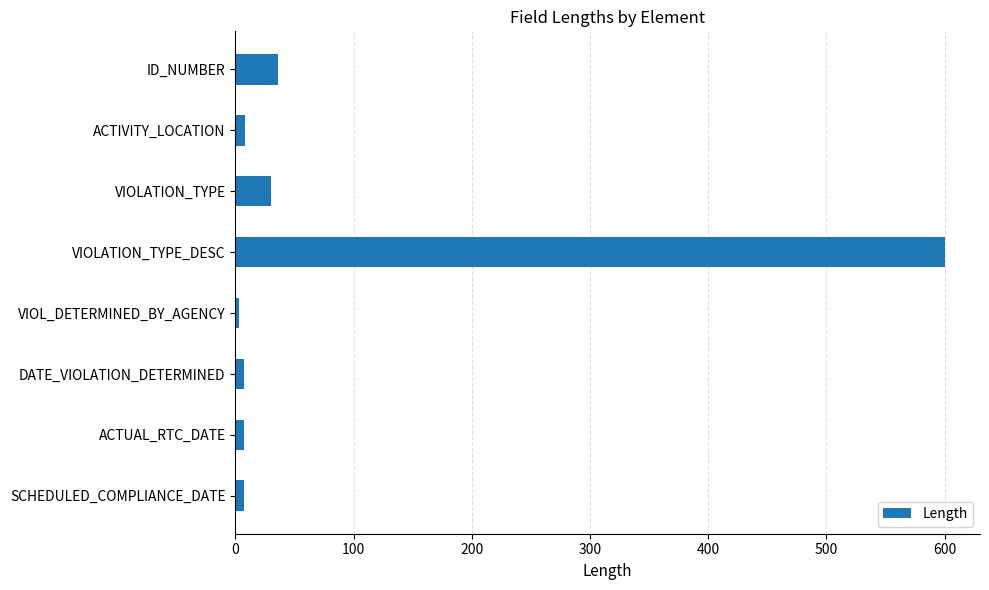

What is the average value?

87